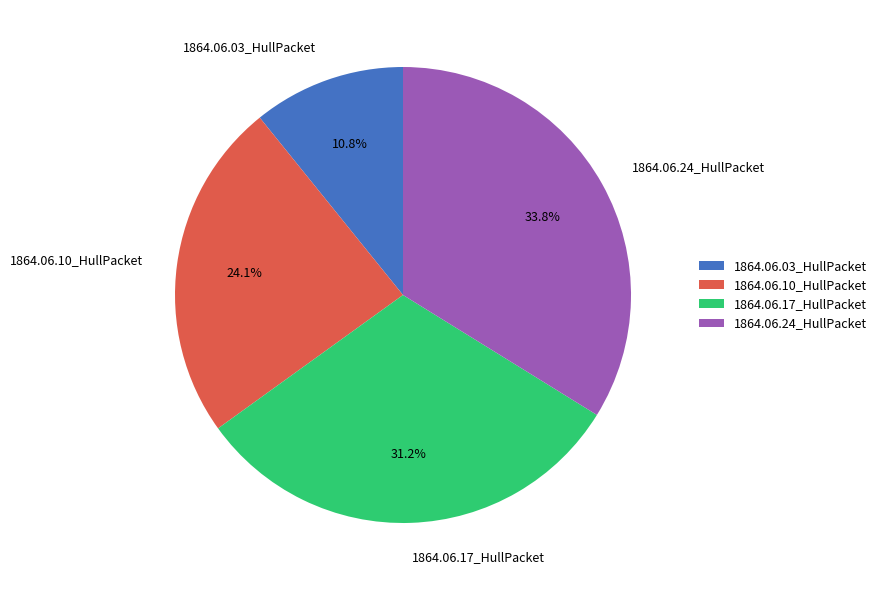

To the nearest percent, what is the difference between the largest and smallest slice percentages?

23%